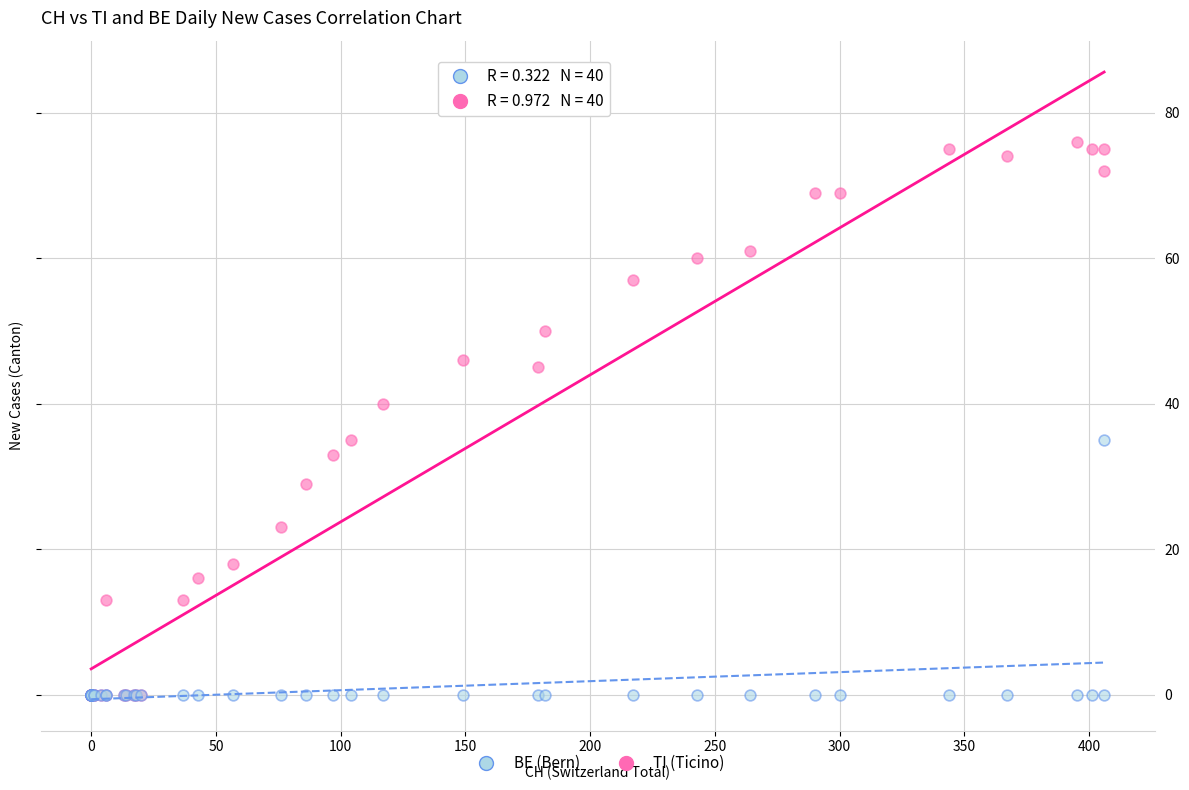

Which series has the largest Y range (max minus min)?

TI (Ticino)